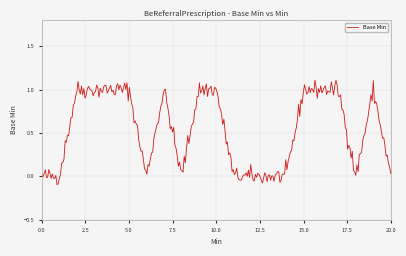

What is the difference between the second highest and minimum values?

1.2